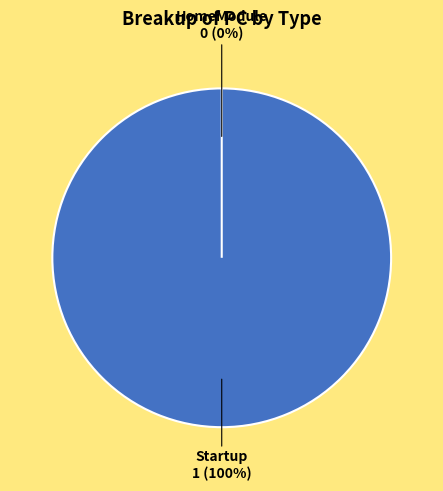

Is it true that Startup is 100% of the pie?

True